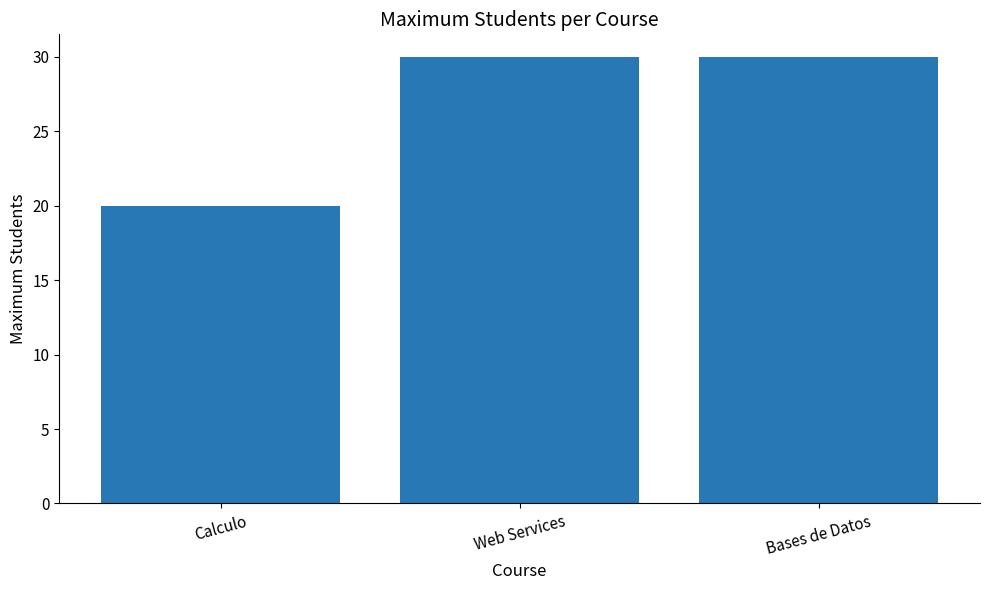

Read the value at Bases de Datos.

30